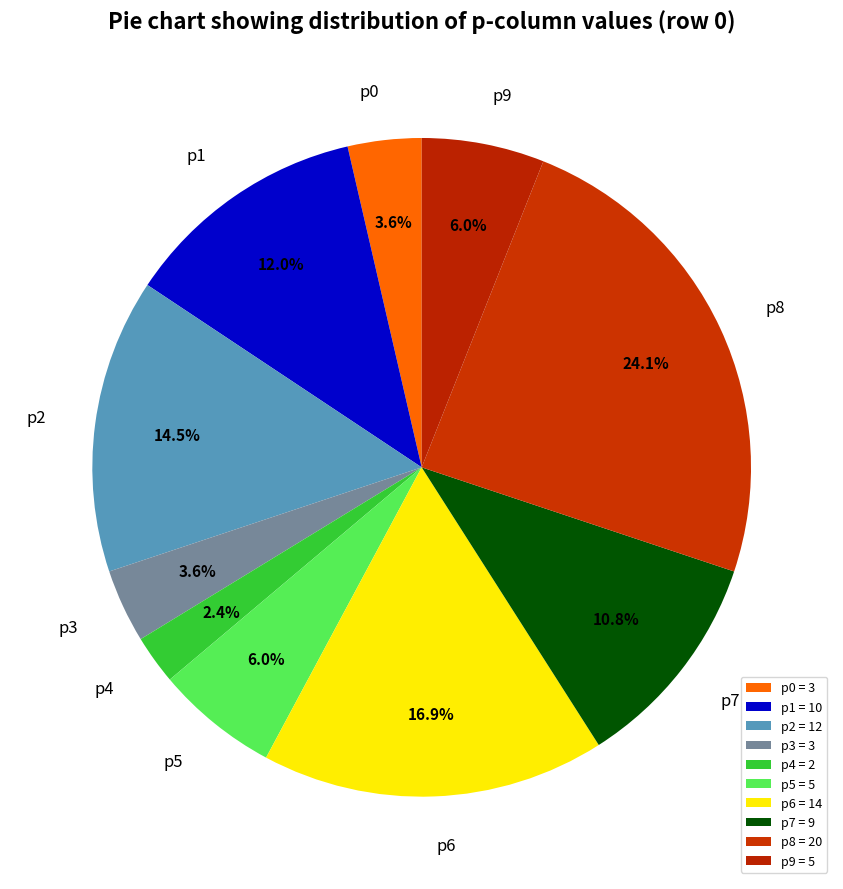

Is the sum of p8 and p6 greater than half?

No